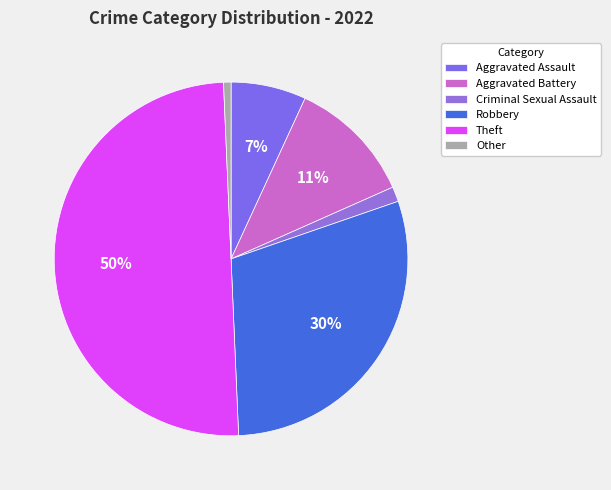

Count the number of slices in the pie.

6